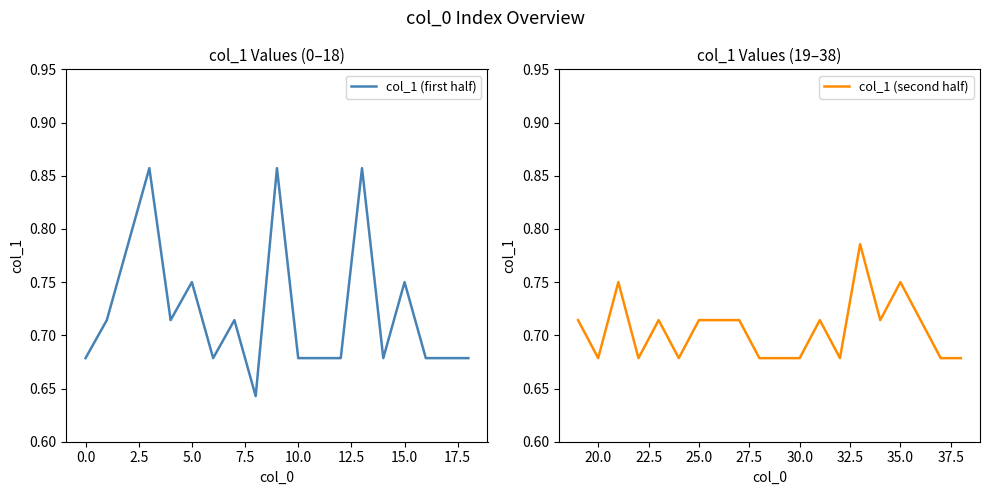

The chart shows a value of 0.7 at 22. True or false?

True